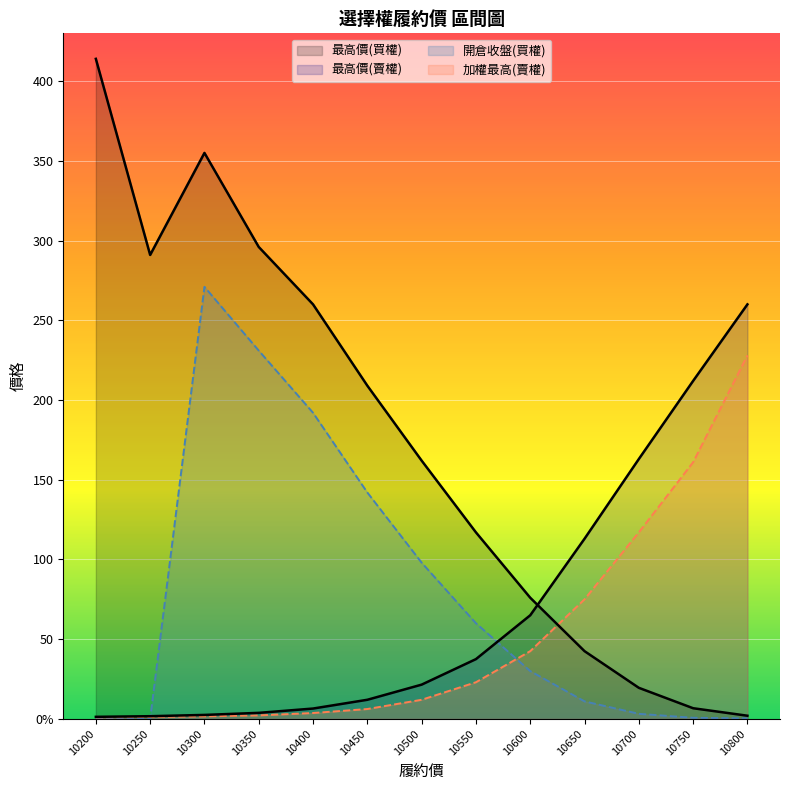

What is the maximum value shown in the chart?

414.0